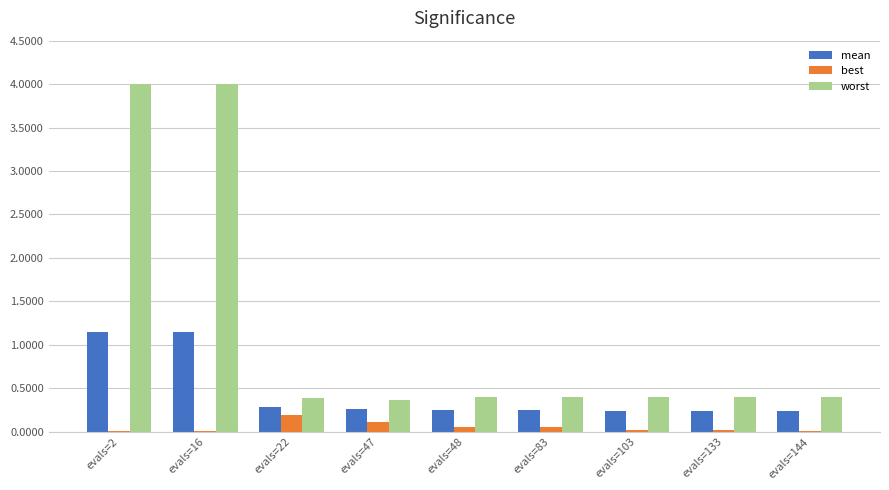

Between evals=2 and evals=83, which series saw the biggest shift?

worst